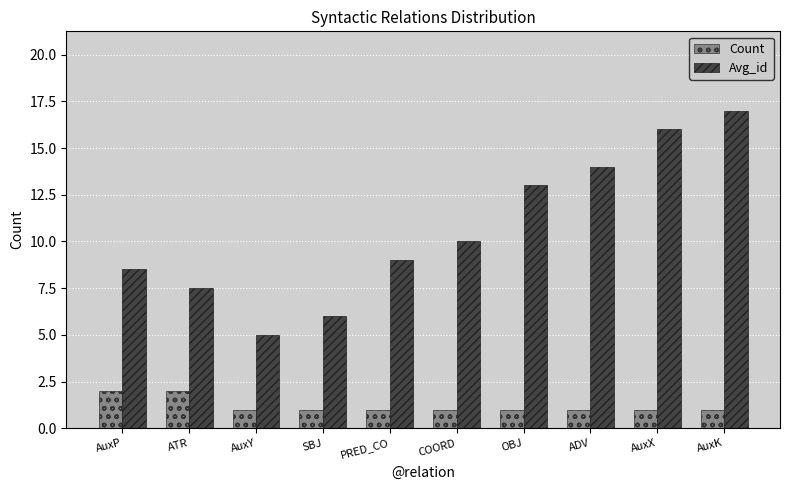

Reading left to right, what are all the values shown in this chart?

Count: 2.0	2.0	1.0	1.0	1.0	1.0	1.0	1.0	1.0	1.0
Avg_id: 8.5	7.5	5.0	6.0	9.0	10.0	13.0	14.0	16.0	17.0